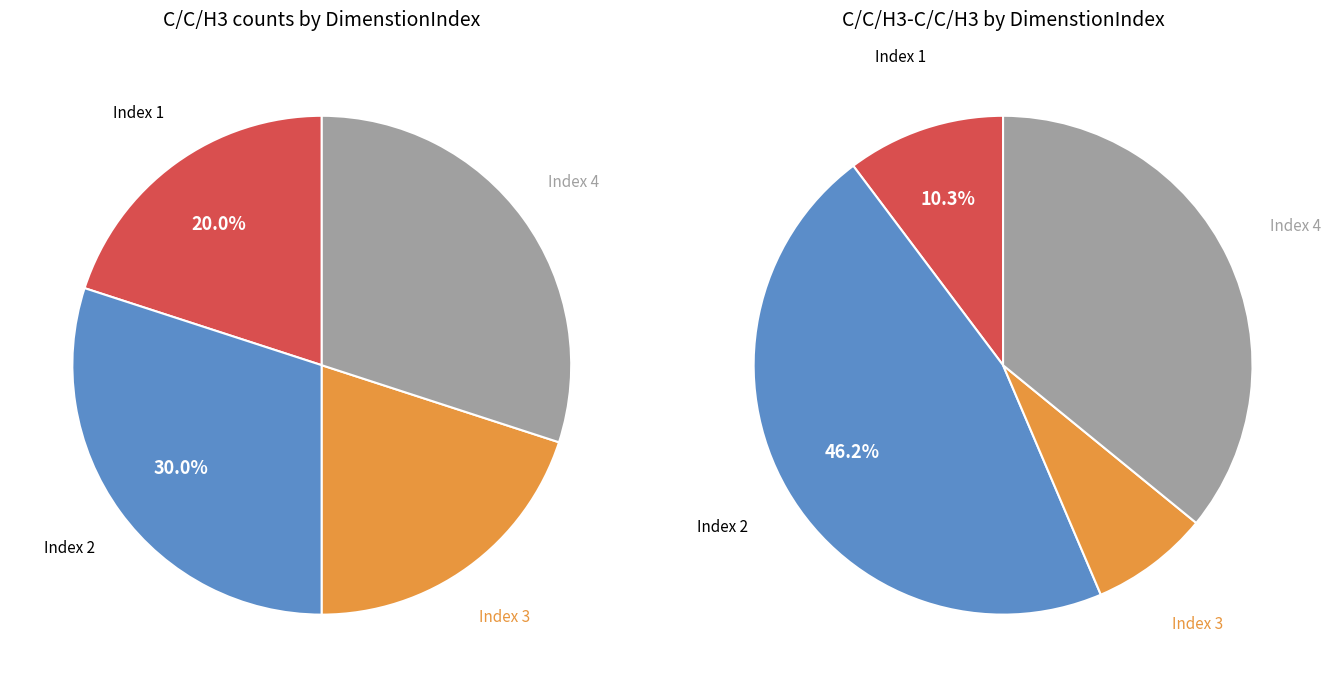

Is the sum of 1 and 3 greater than half?

No